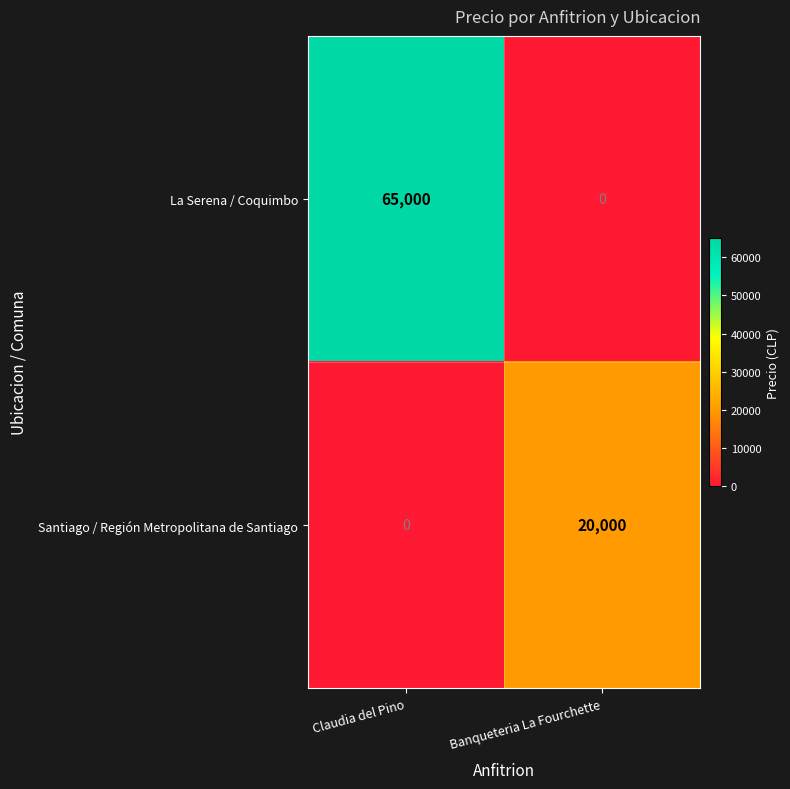

True or false: La Serena / Coquimbo has a value of 95414 at Claudia del Pino.

False